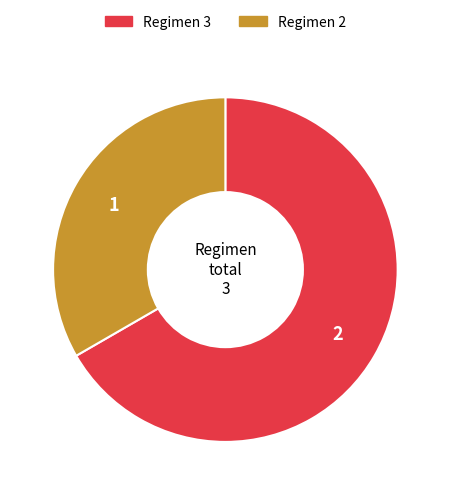

Is there a majority slice in this chart?

Yes